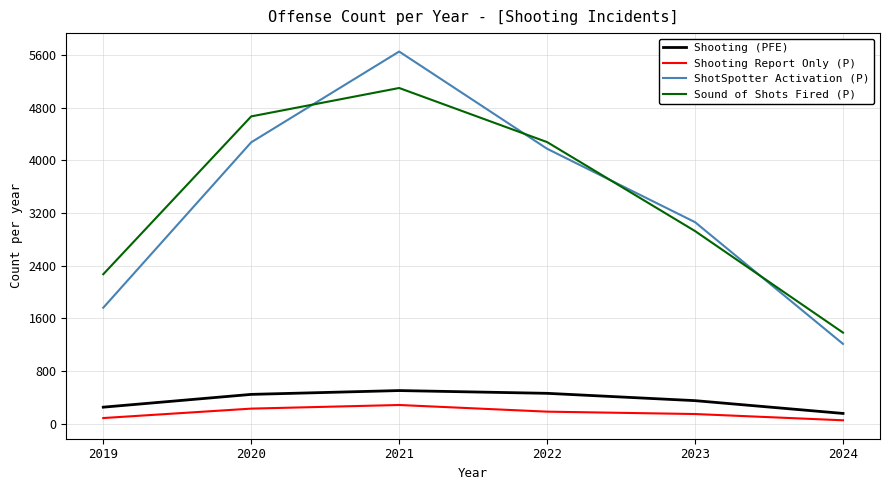

Which series changed the most between 2022 and 2024?

ShotSpotter Activation (P)